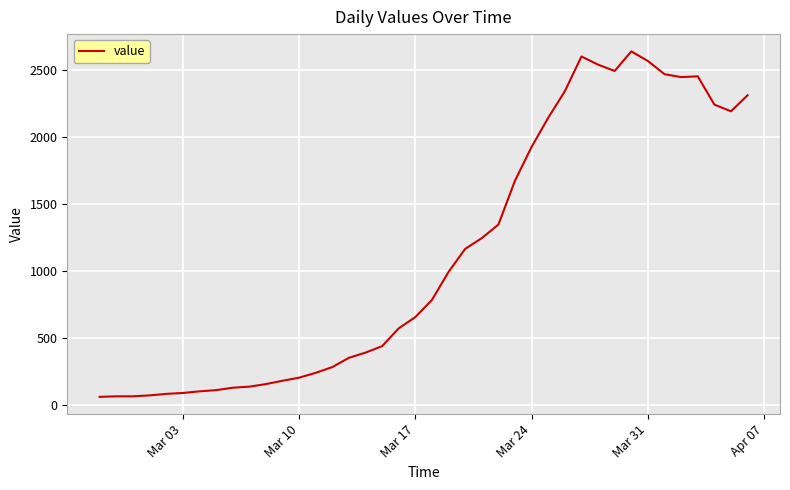

What is the minimum value shown in the chart?

61